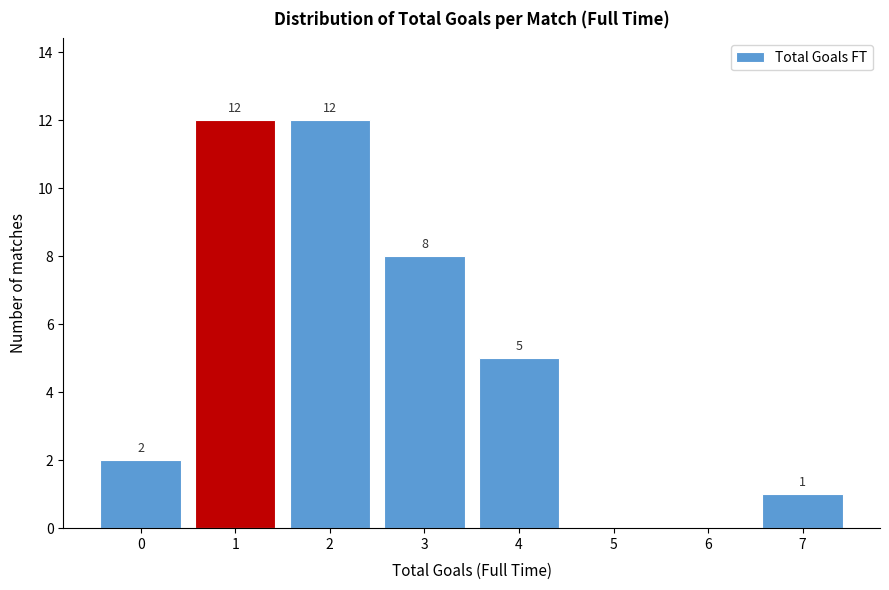

Reading left to right, extract all data points from this chart.

0=2	1=12	2=12	3=8	4=5	5=0	6=0	7=1